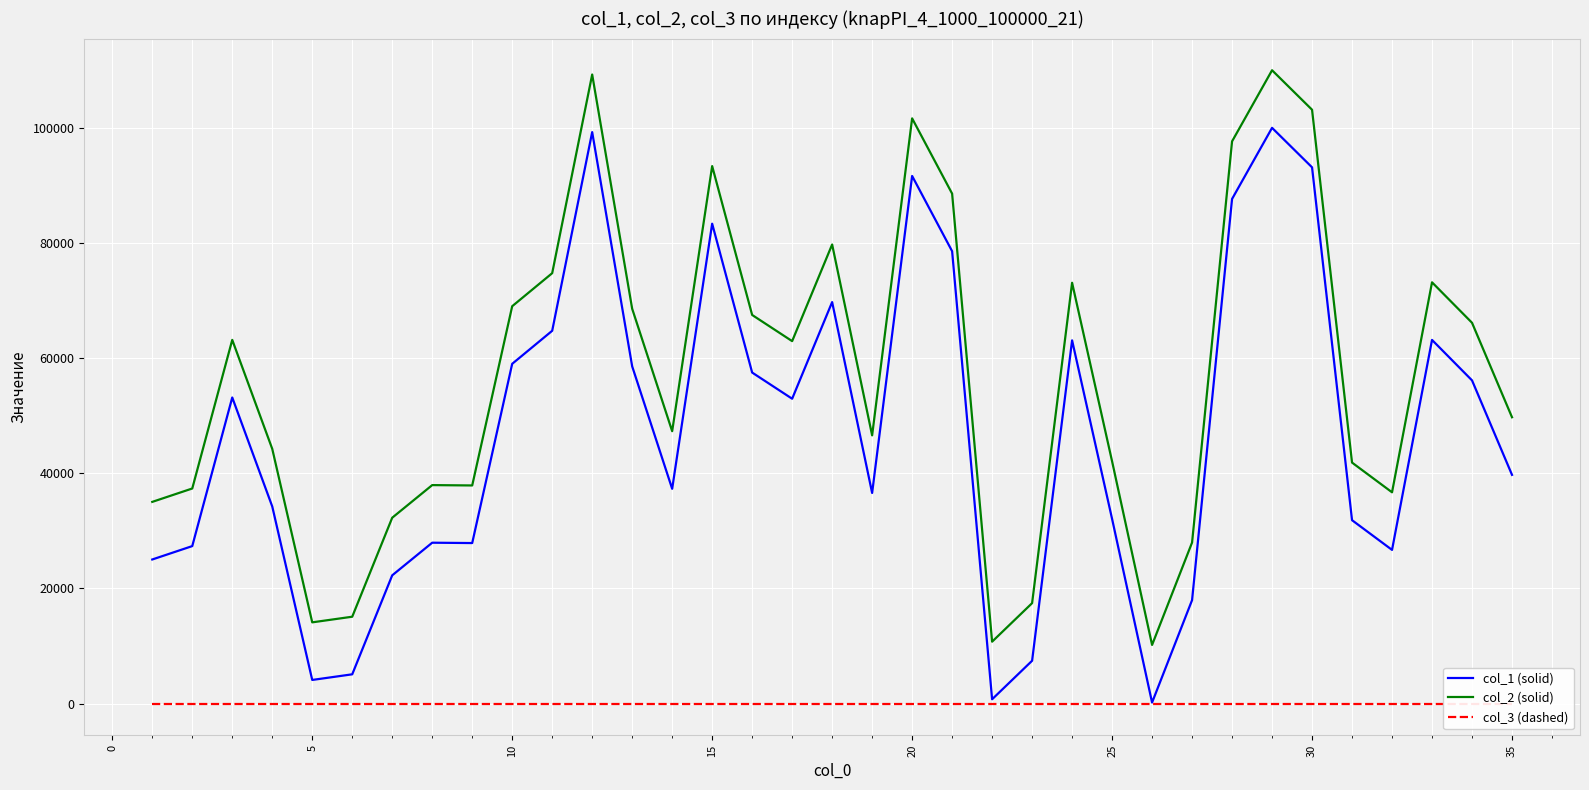

True or false: col_1 (solid) and col_2 (solid) intersect in this chart.

False